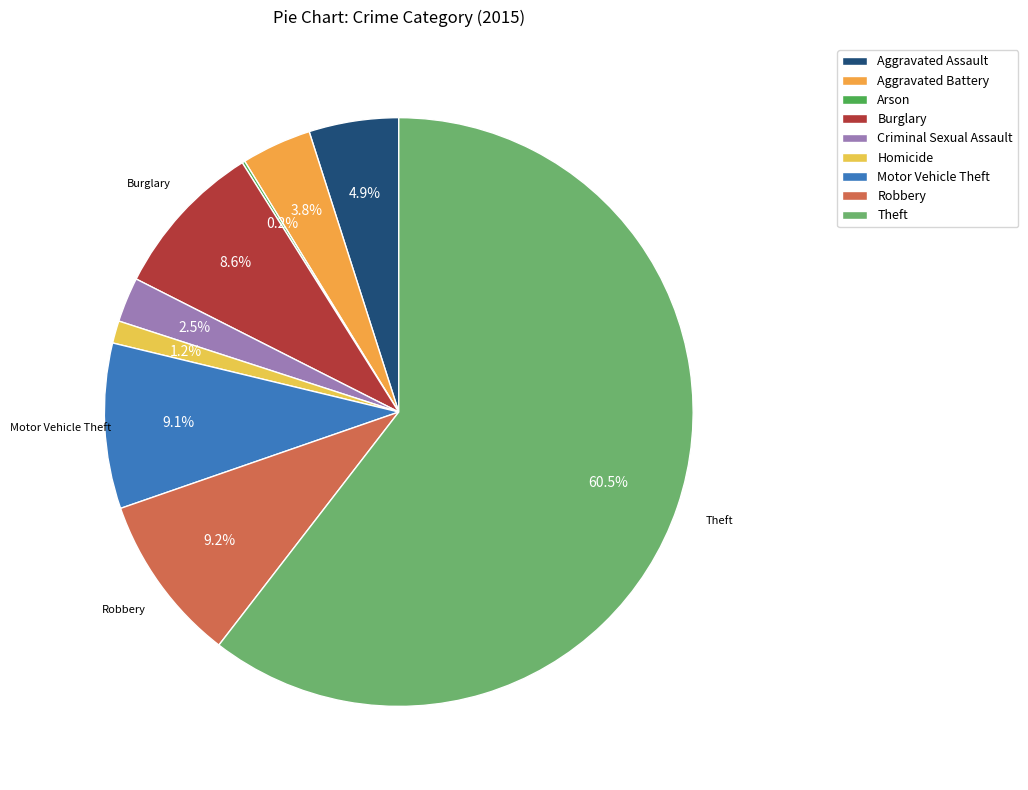

Count the number of slices in the pie.

9